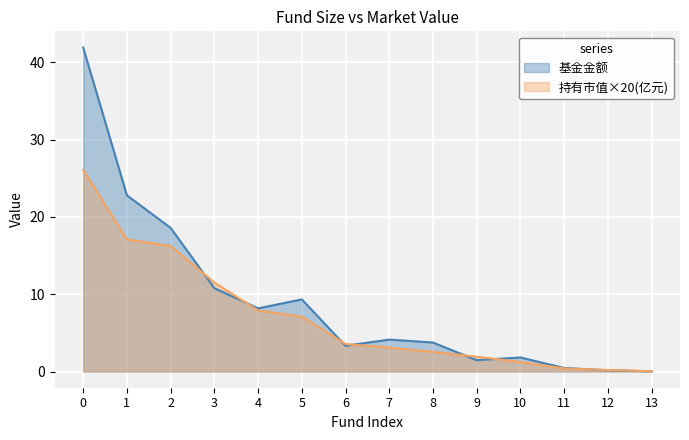

List the labels in order of 基金金额 value, smallest first.

13, 12, 11, 9, 10, 6, 8, 7, 4, 5, 3, 2, 1, 0